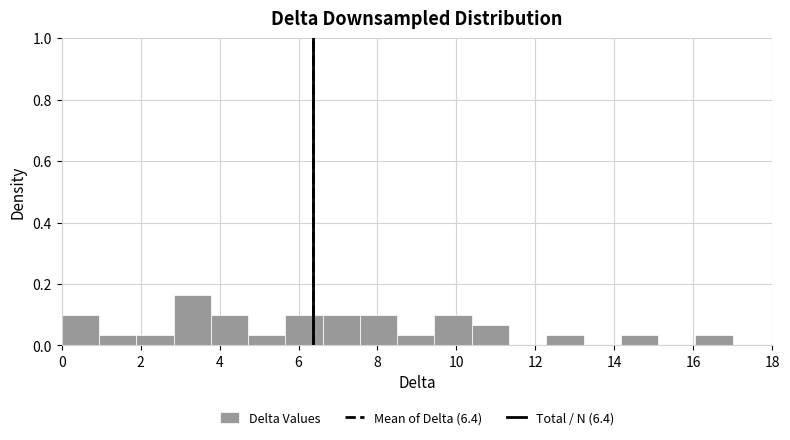

Reading left to right, list every bar in this chart as the range it spans on the x-axis followed by its height. Neither the bar edges nor the heights are printed on the chart, so give them approximately, as read against the axes.

0.0 to 1.0: 0.10
1.0 to 1.8: 0.04
1.8 to 2.8: 0.04
2.8 to 3.8: 0.16
3.8 to 4.8: 0.10
4.8 to 5.6: 0.04
5.6 to 6.6: 0.10
6.6 to 7.6: 0.10
7.6 to 8.6: 0.10
8.6 to 9.4: 0.04
9.4 to 10.4: 0.10
10.4 to 11.4: 0.06
11.4 to 12.2: 0
12.2 to 13.2: 0.04
13.2 to 14.2: 0
14.2 to 15.2: 0.04
15.2 to 16.0: 0
16.0 to 17.0: 0.04